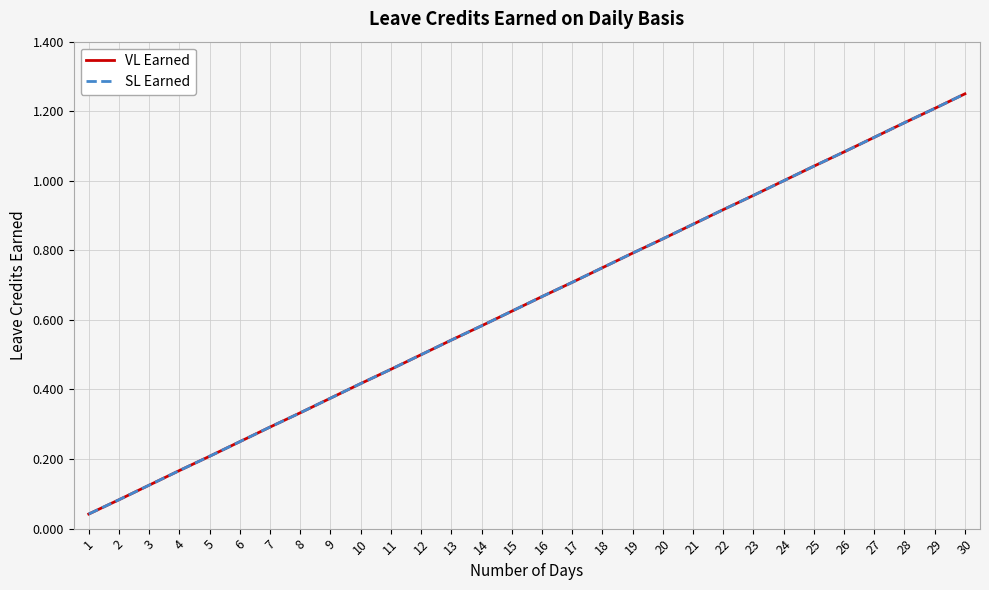

Reading left to right, what are all the values shown in this chart?

VL Earned: 1=0.0	2=0.1	3=0.1	4=0.2	5=0.2	6=0.2	7=0.3	8=0.3	9=0.4	10=0.4	11=0.5	12=0.5	13=0.5	14=0.6	15=0.6	16=0.7	17=0.7	18=0.8	19=0.8	20=0.8	21=0.9	22=0.9	23=1.0	24=1.0	25=1.0	26=1.1	27=1.1	28=1.2	29=1.2	30=1.2
SL Earned: 1=0.0	2=0.1	3=0.1	4=0.2	5=0.2	6=0.2	7=0.3	8=0.3	9=0.4	10=0.4	11=0.5	12=0.5	13=0.5	14=0.6	15=0.6	16=0.7	17=0.7	18=0.8	19=0.8	20=0.8	21=0.9	22=0.9	23=1.0	24=1.0	25=1.0	26=1.1	27=1.1	28=1.2	29=1.2	30=1.2